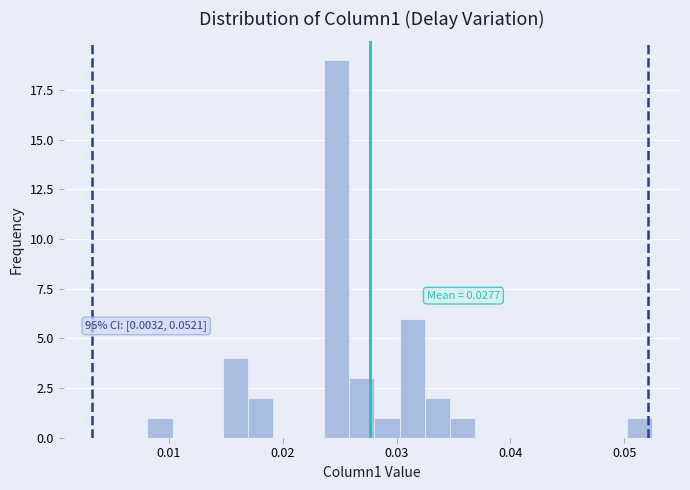

Around what value on the x-axis is the tallest bar? Give the approximate position of its centre, as read against the axis.

0.025